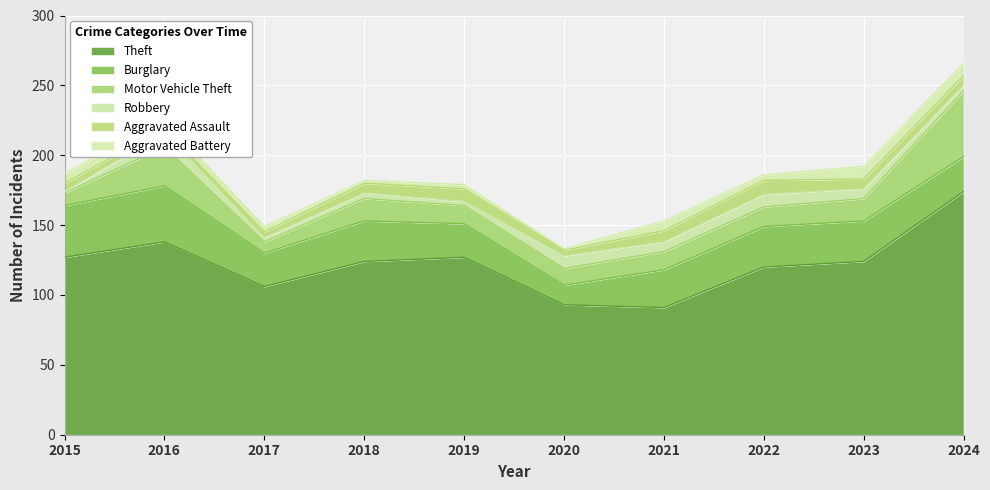

Which series has the largest total across all categories?

Theft